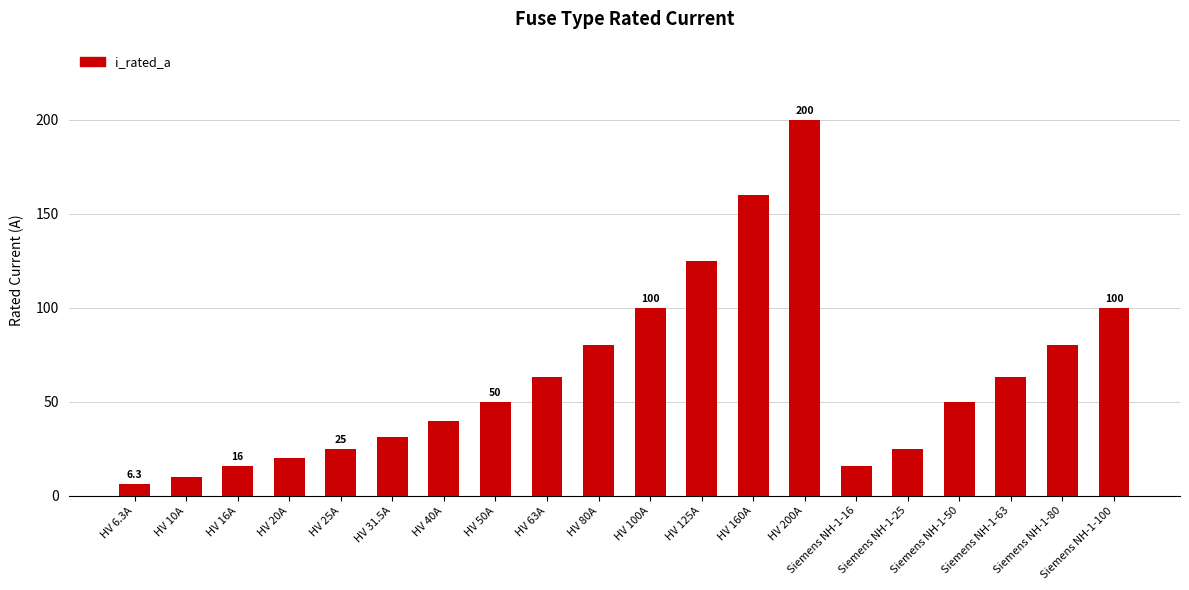

What is the sum of all values?

1260.8